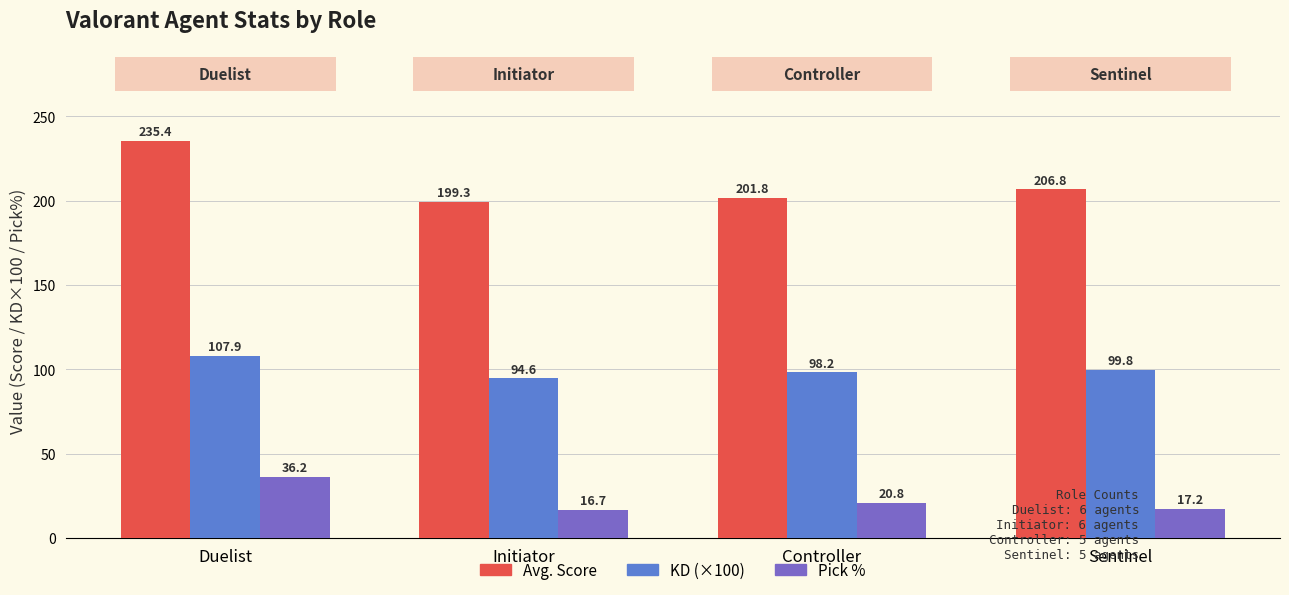

Does the chart contain stacked bars?

No